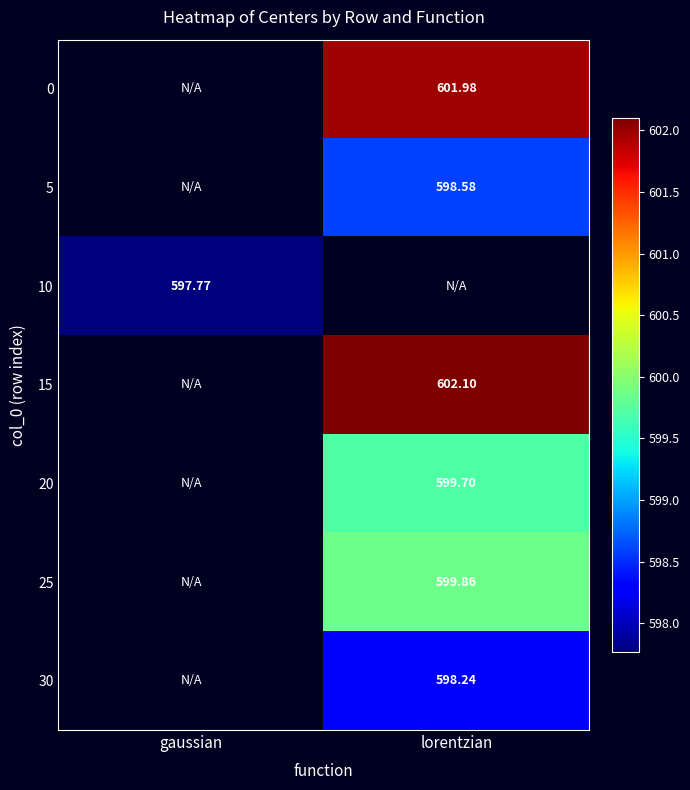

Is the value of 30 at lorentzian greater than the value of 20 at lorentzian?

No